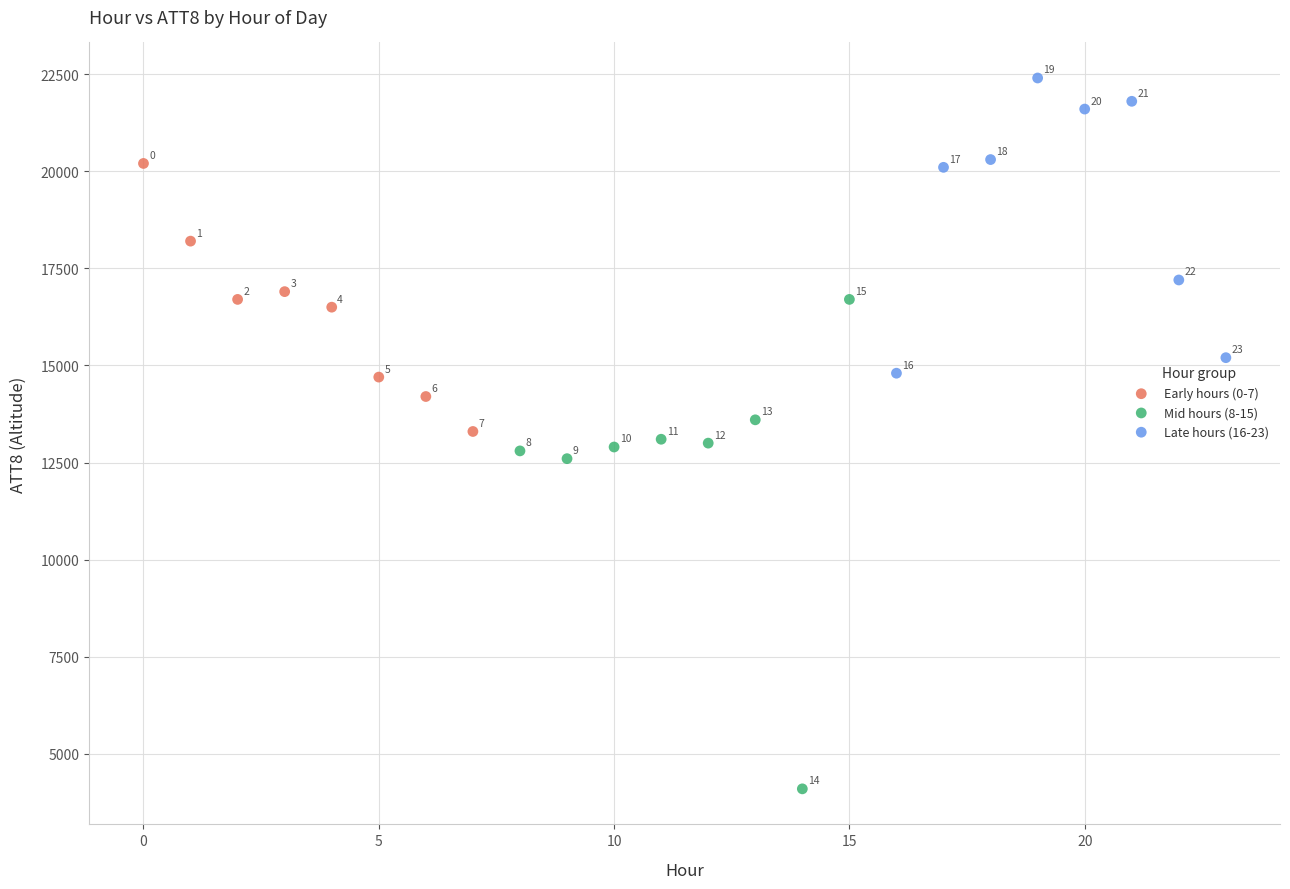

What are all the series names shown in the legend?

Early hours (0-7), Mid hours (8-15), Late hours (16-23)